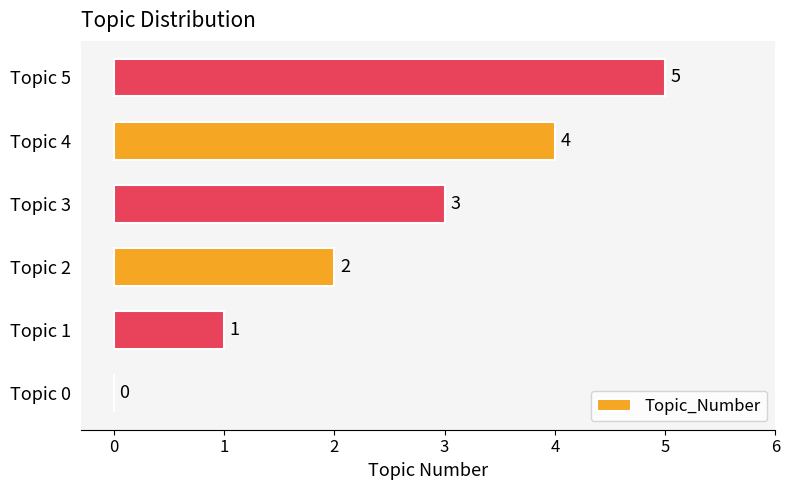

At which category does the chart reach its peak across all series?

Topic 5